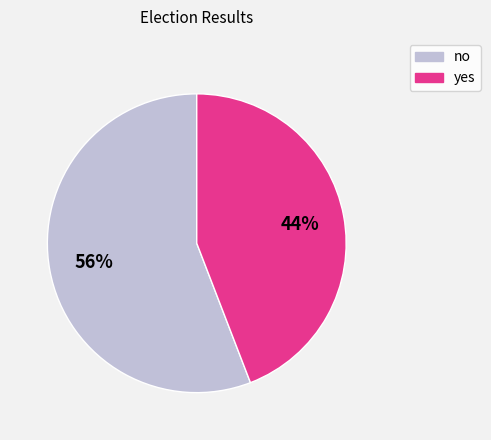

To the nearest percent, what is the difference between the largest and smallest slice percentages?

12%